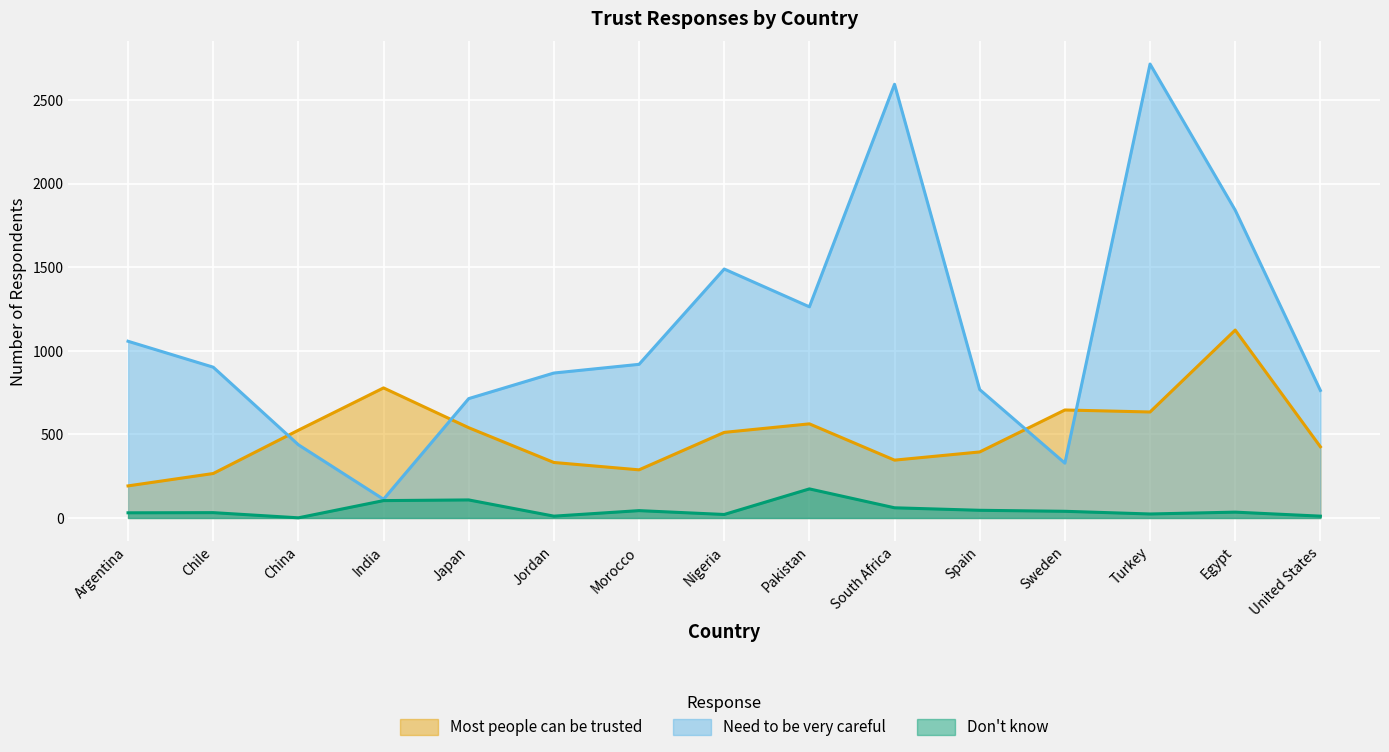

How many interior local valleys does the Don't know series have?

4